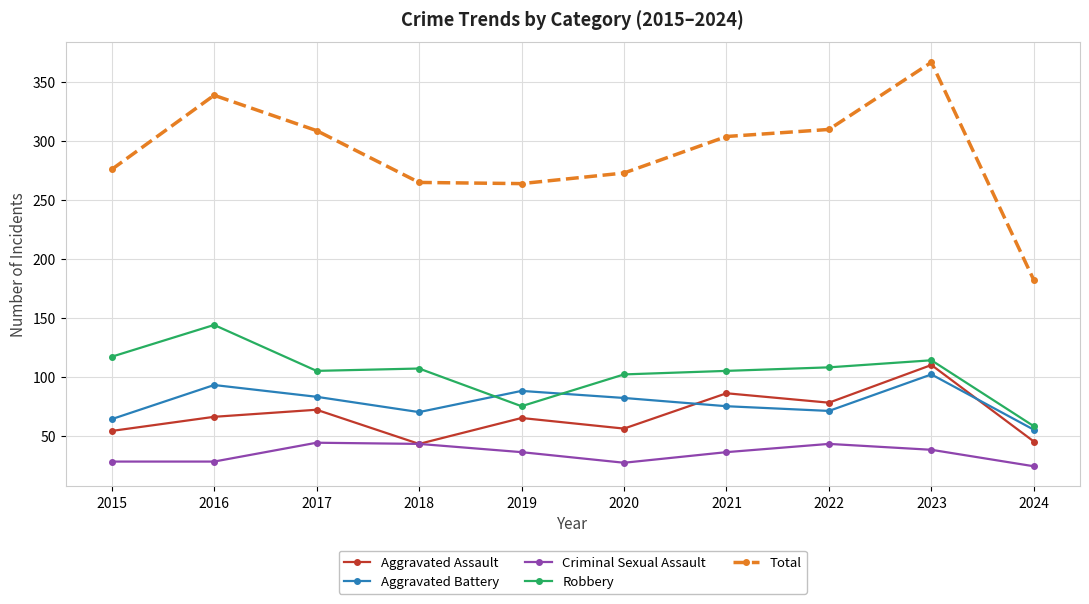

True or false: Aggravated Assault and Robbery cross at least once.

False